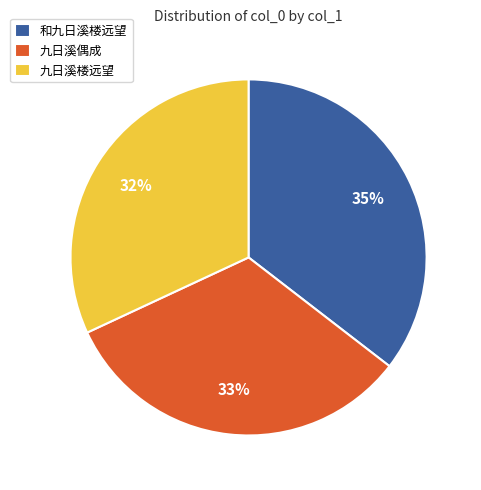

Is 和九日溪楼远望 the majority of the pie?

No